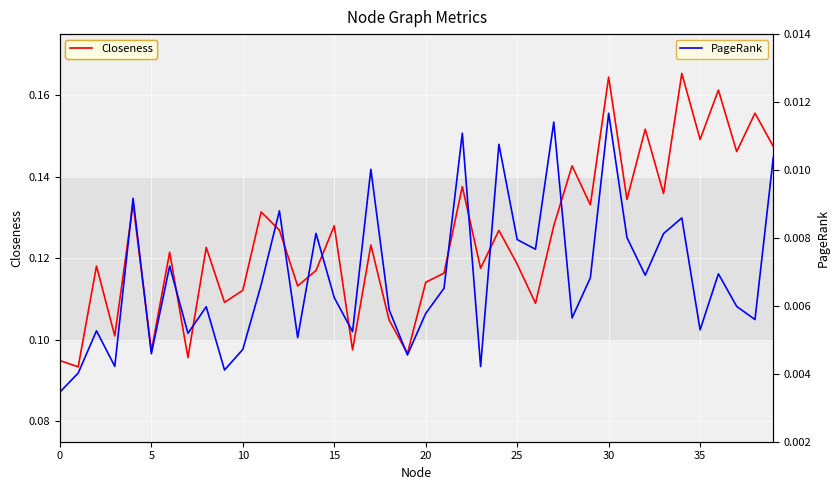

Rank the series by their maximum value, from highest to lowest.

Closeness, PageRank